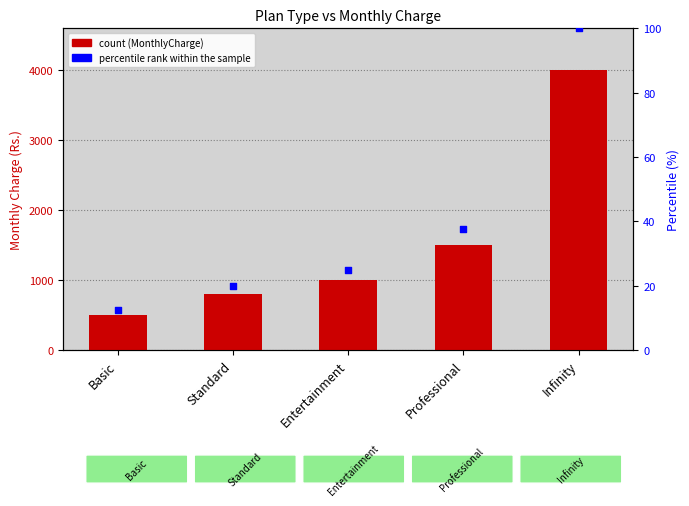

At which category is the sum across all series the highest?

Infinity